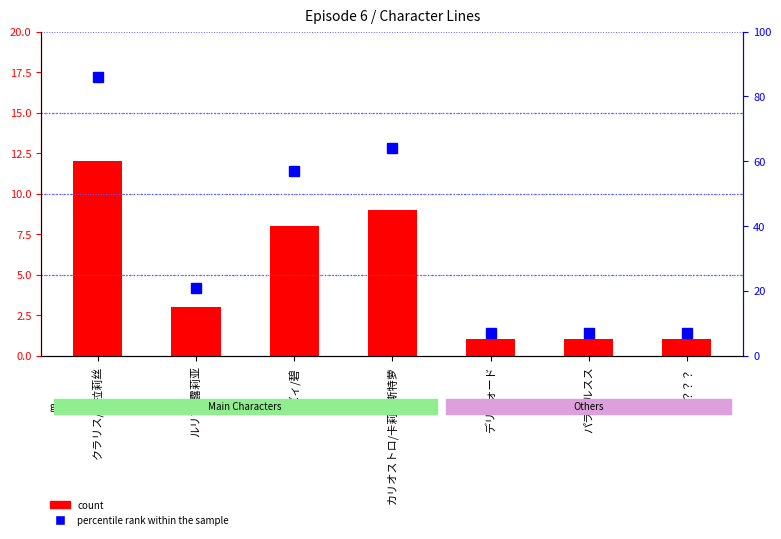

What is the minimum value for count?

1